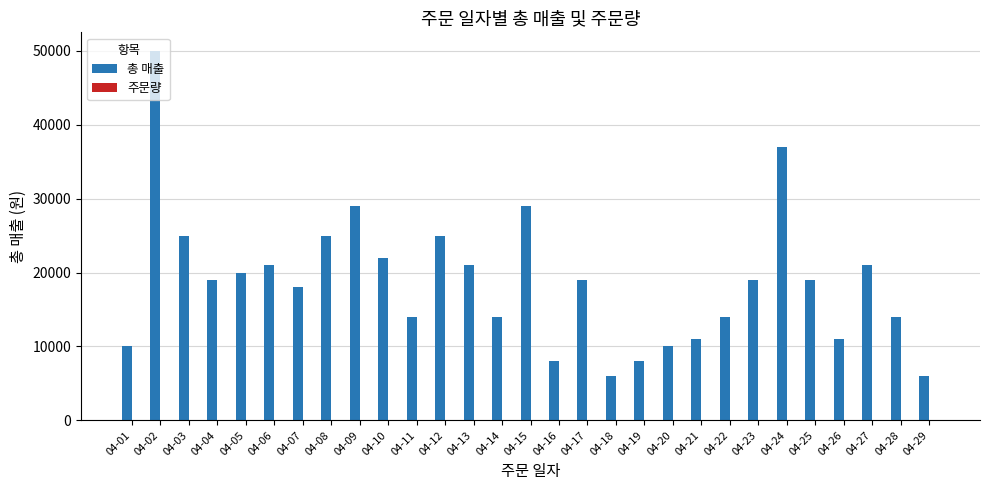

The value of 총 매출 at 04-04 is 10362. True or false?

False